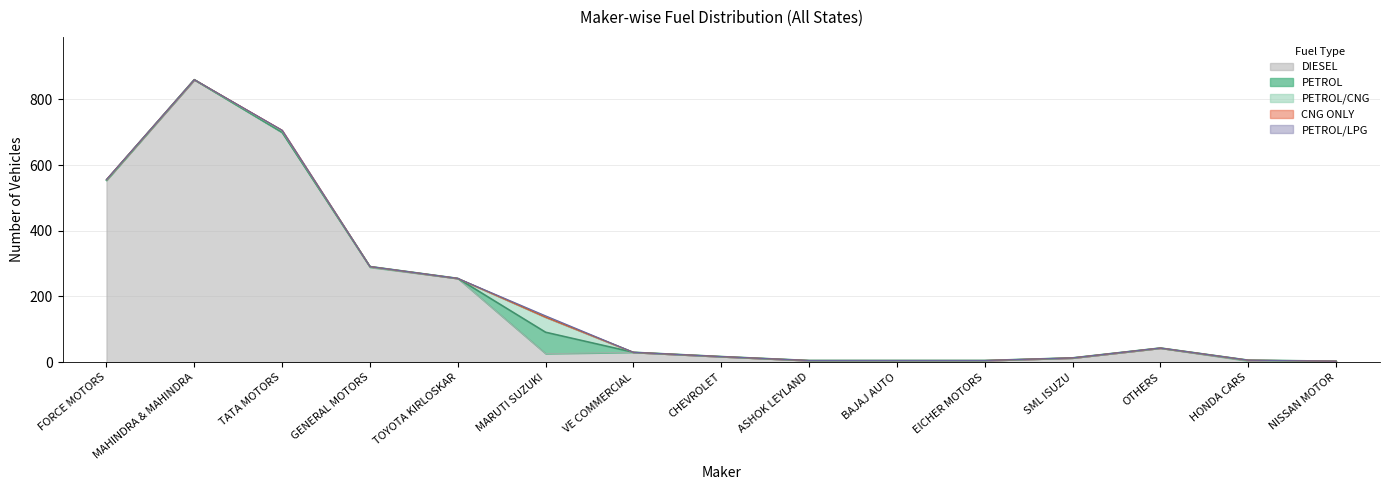

At which category is the sum across all series the highest?

MAHINDRA & MAHINDRA